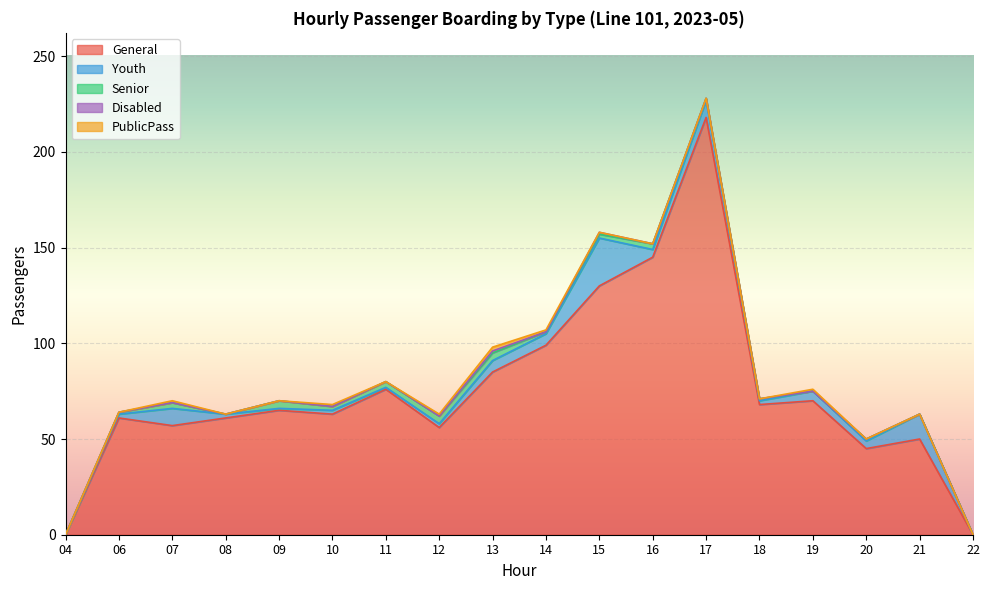

True or false: General and Disabled cross at least once.

False